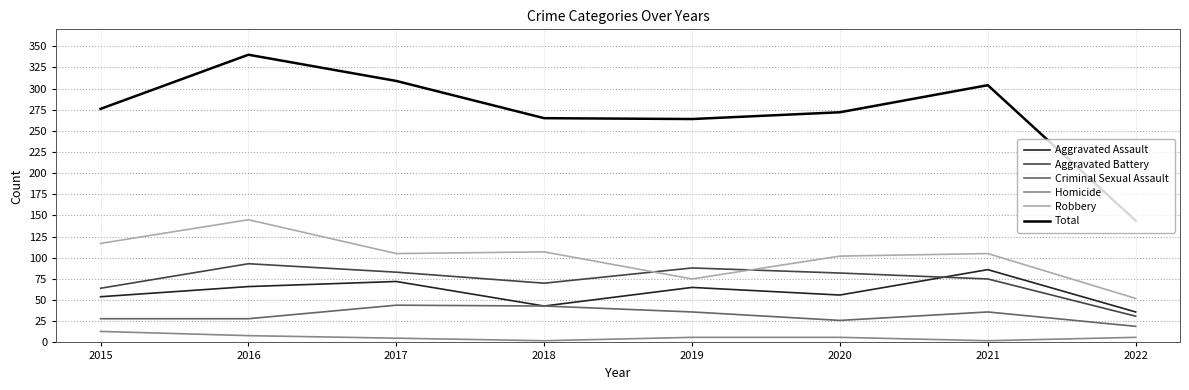

Which series has the largest range (max minus min)?

Total